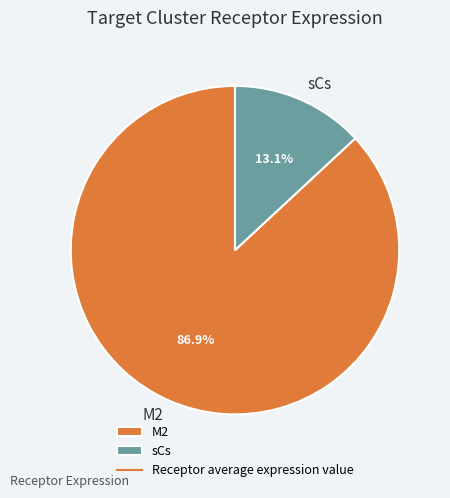

Which slice is the largest?

M2